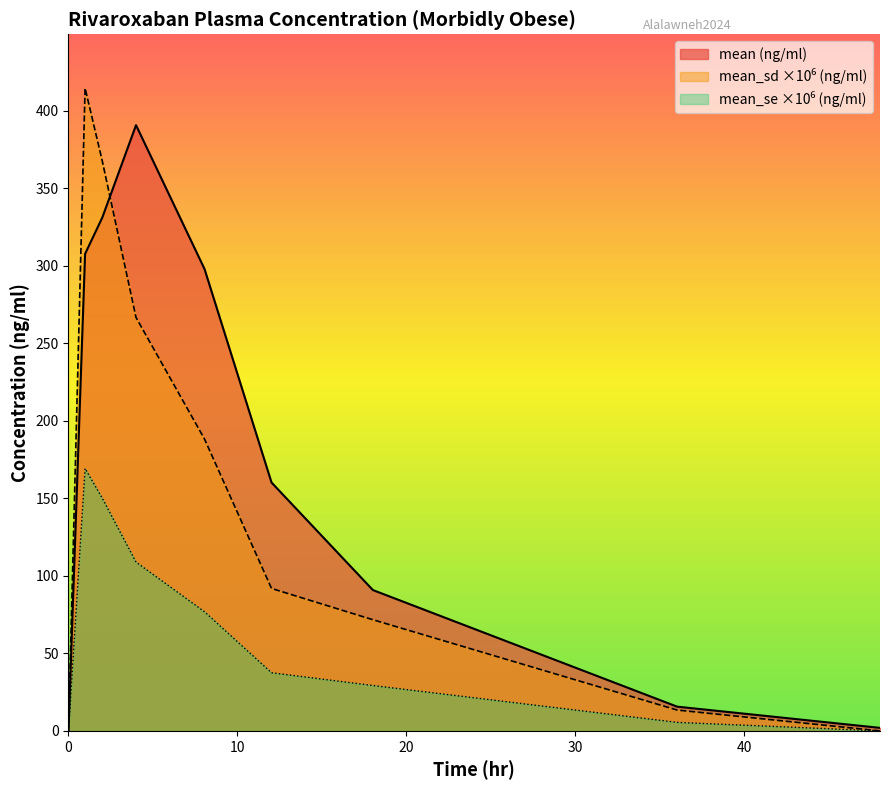

In mean (ng/ml), how many points are higher than both neighbors (excluding endpoints)?

1